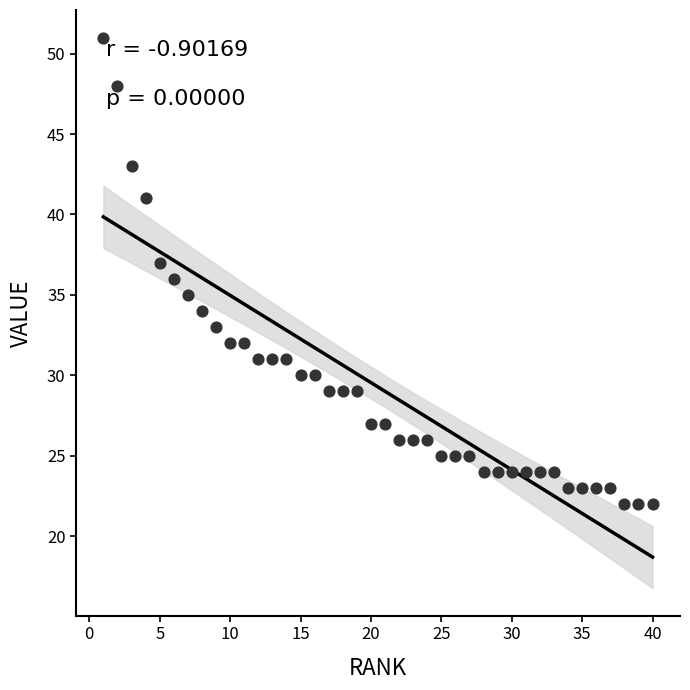

What is the range of X values (max minus min)?

39